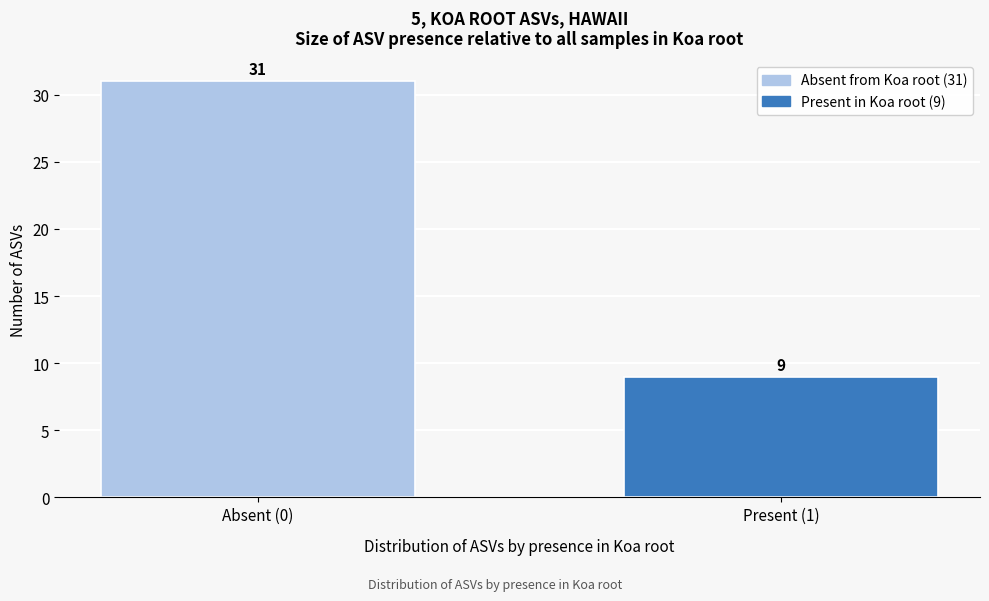

Reading left to right, what are all the values shown in this chart?

Absent (0)=31	Present (1)=9